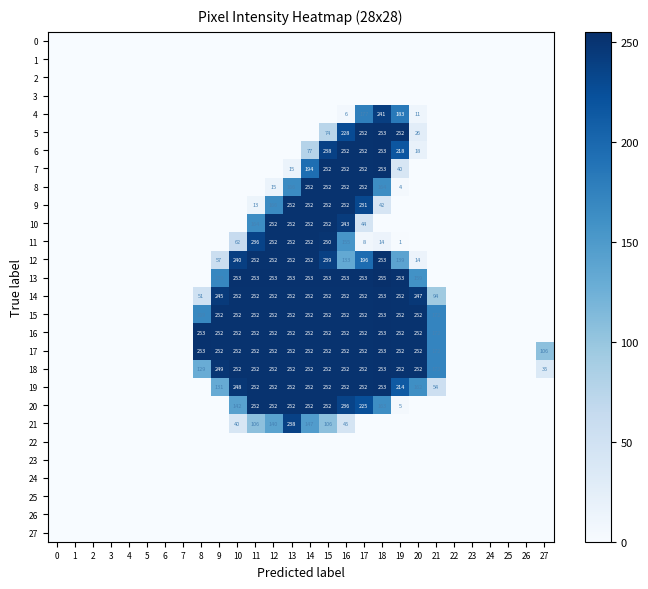

What is the difference between the 11 values at 10 and 13?

190